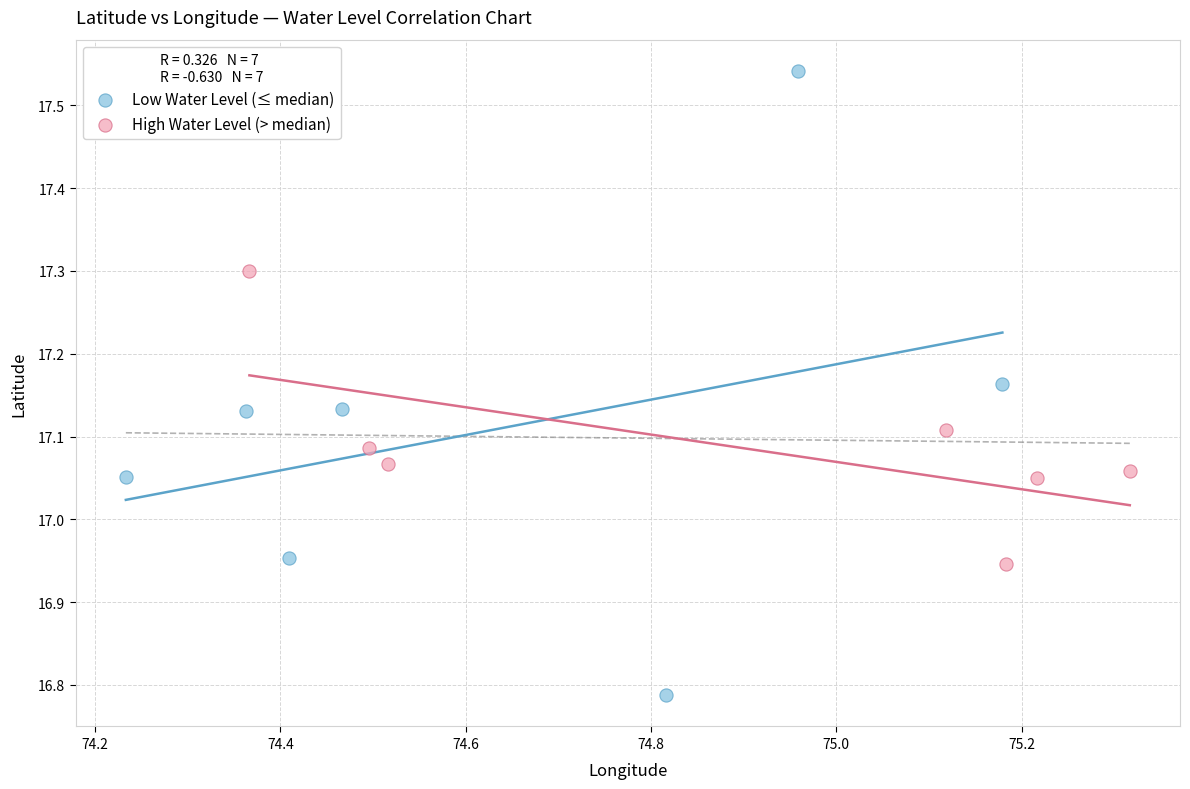

Which series reaches the minimum Y coordinate?

Low Water Level (≤ median)